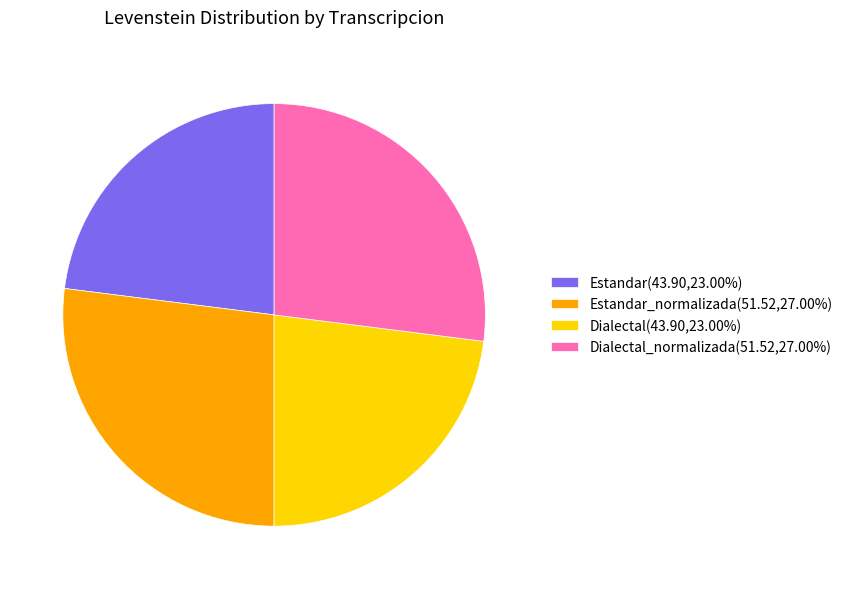

How many slices are in this pie chart?

4